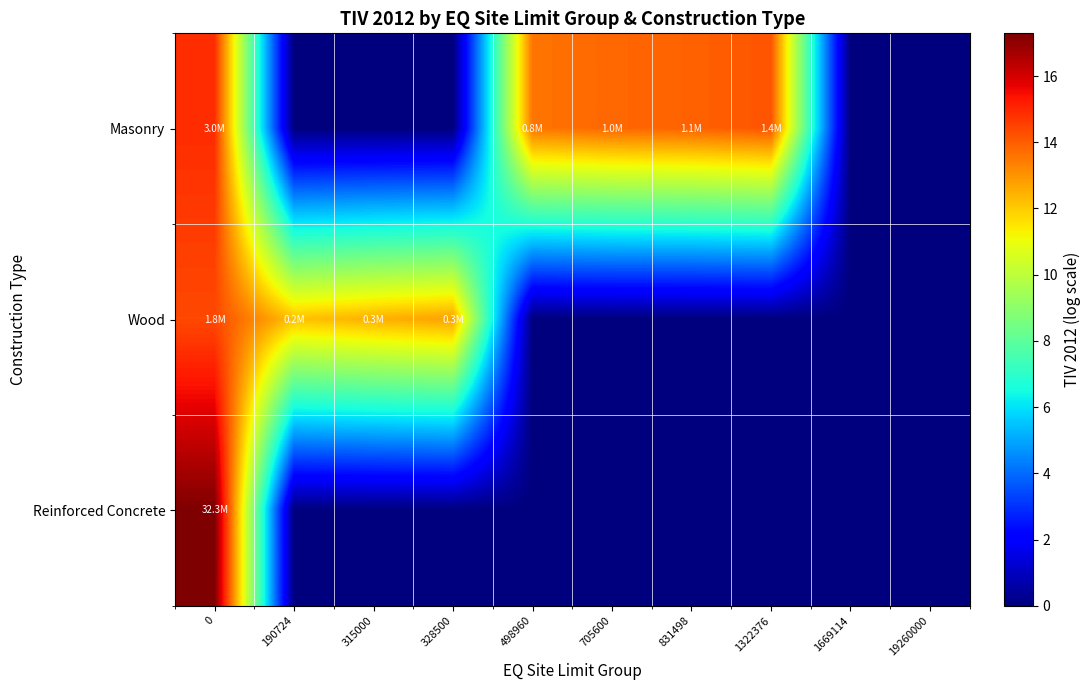

At how many categories does at least one series exceed 4?

8